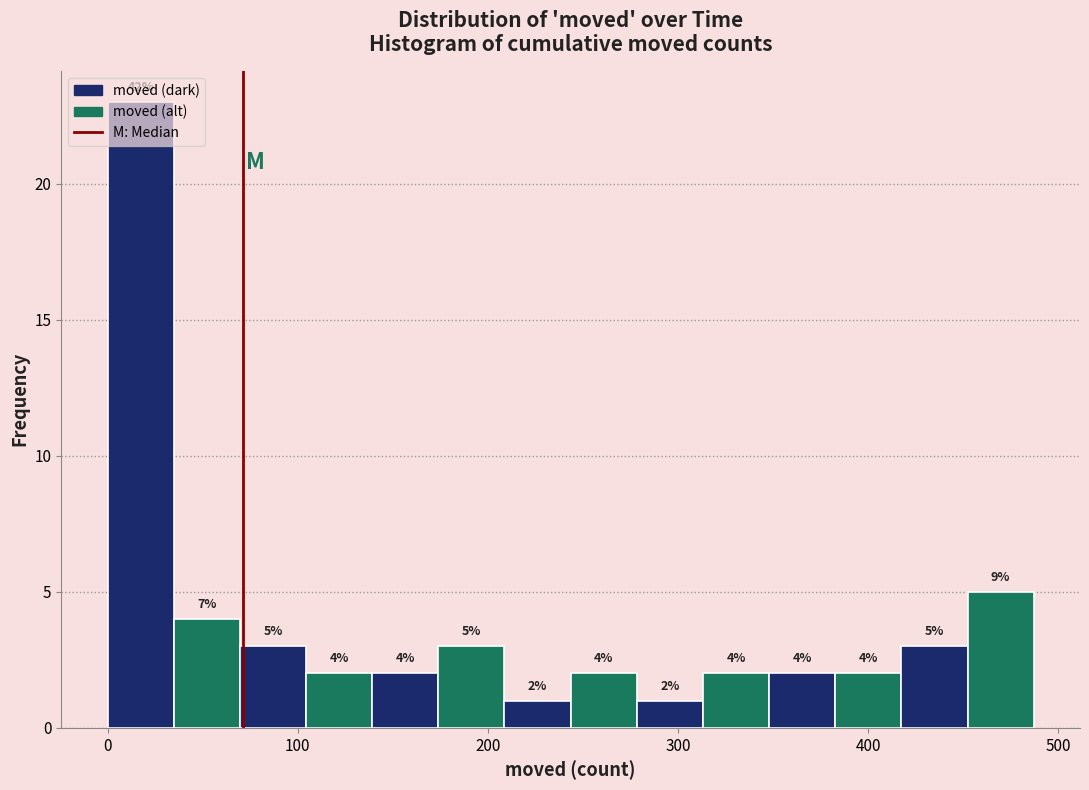

Around what value on the x-axis is the tallest bar? Give the approximate position of its centre, as read against the axis.

20